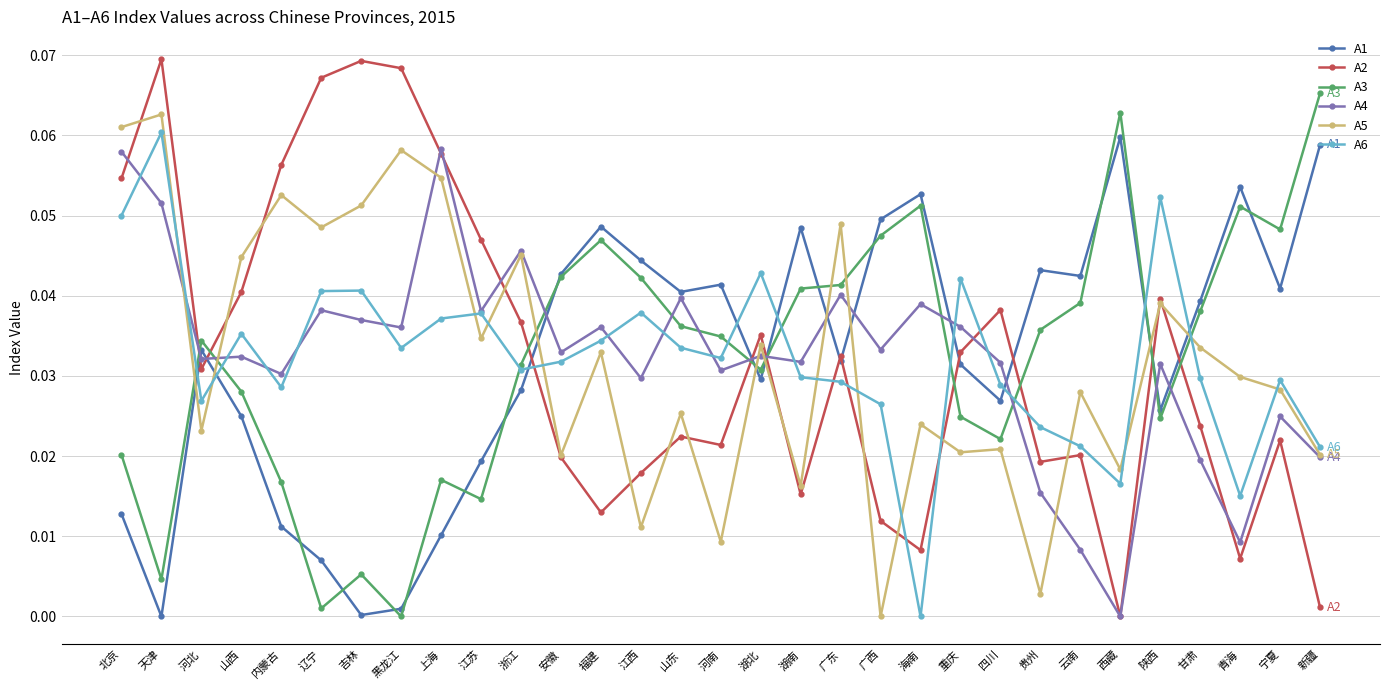

What position from the left is 安徽?

12